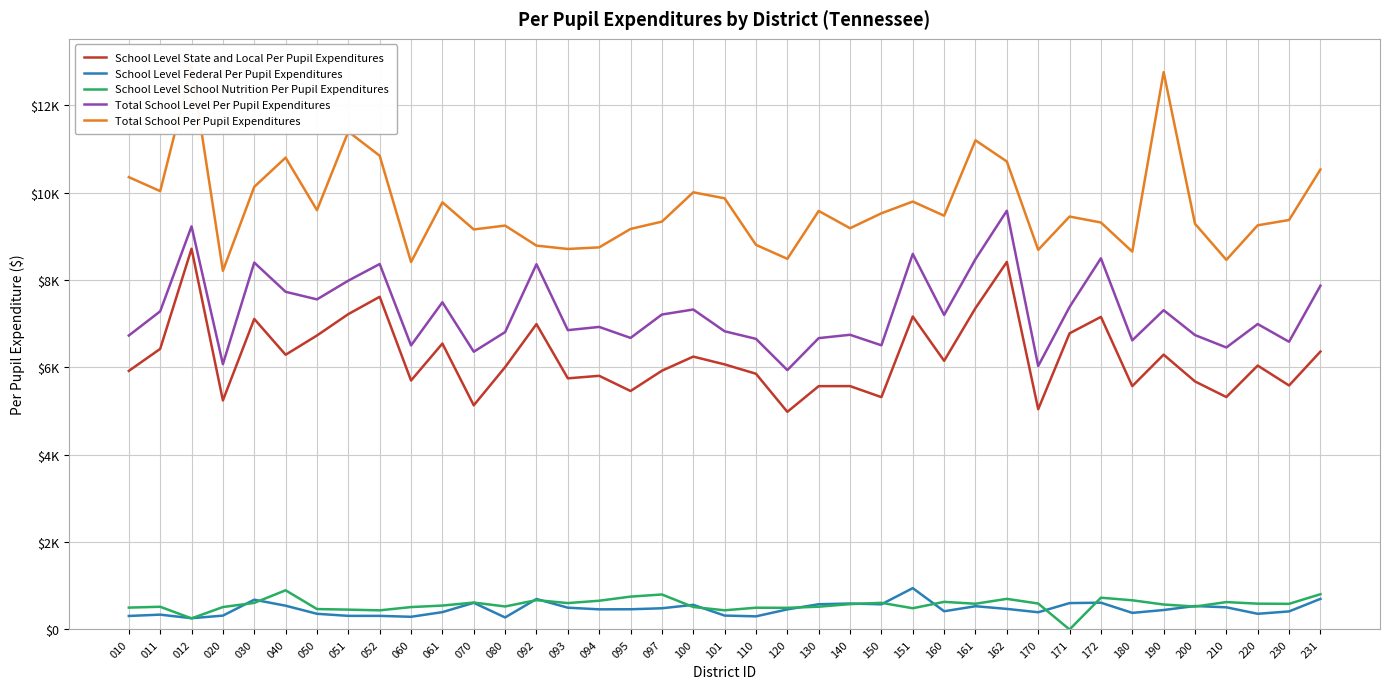

True or false: School Level Federal Per Pupil Expenditures and Total School Per Pupil Expenditures cross at least once.

False